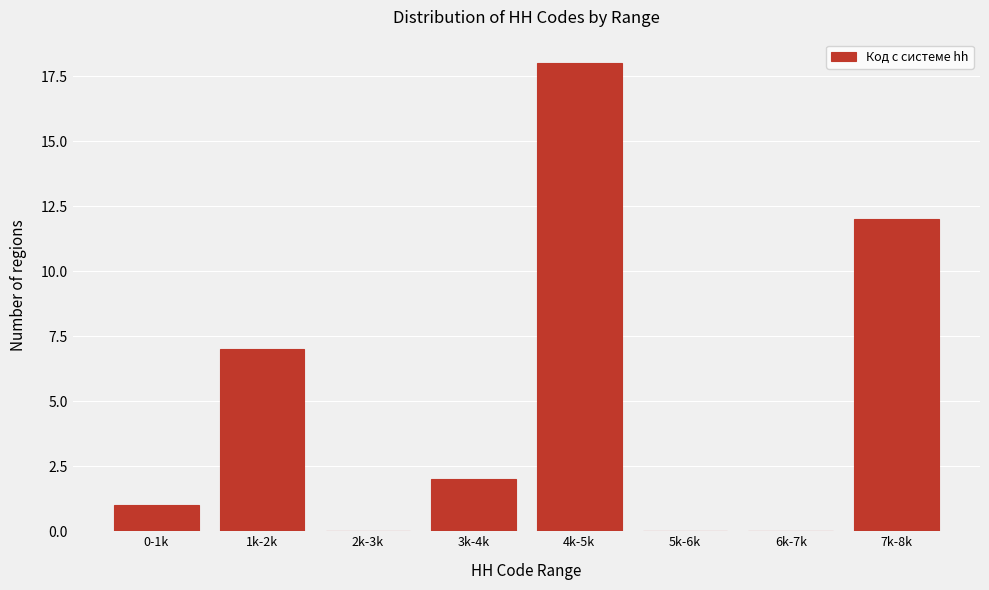

Reading left to right, extract all data points from this chart.

0-1k=1	1k-2k=7	2k-3k=0	3k-4k=2	4k-5k=18	5k-6k=0	6k-7k=0	7k-8k=12